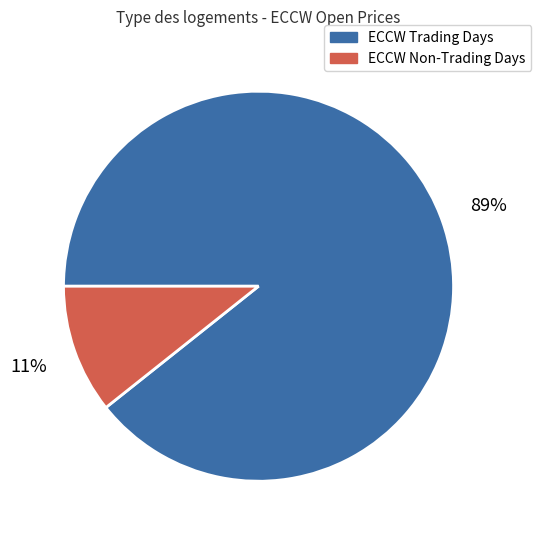

Is it true that ECCW Trading Days is 89% of the pie?

True